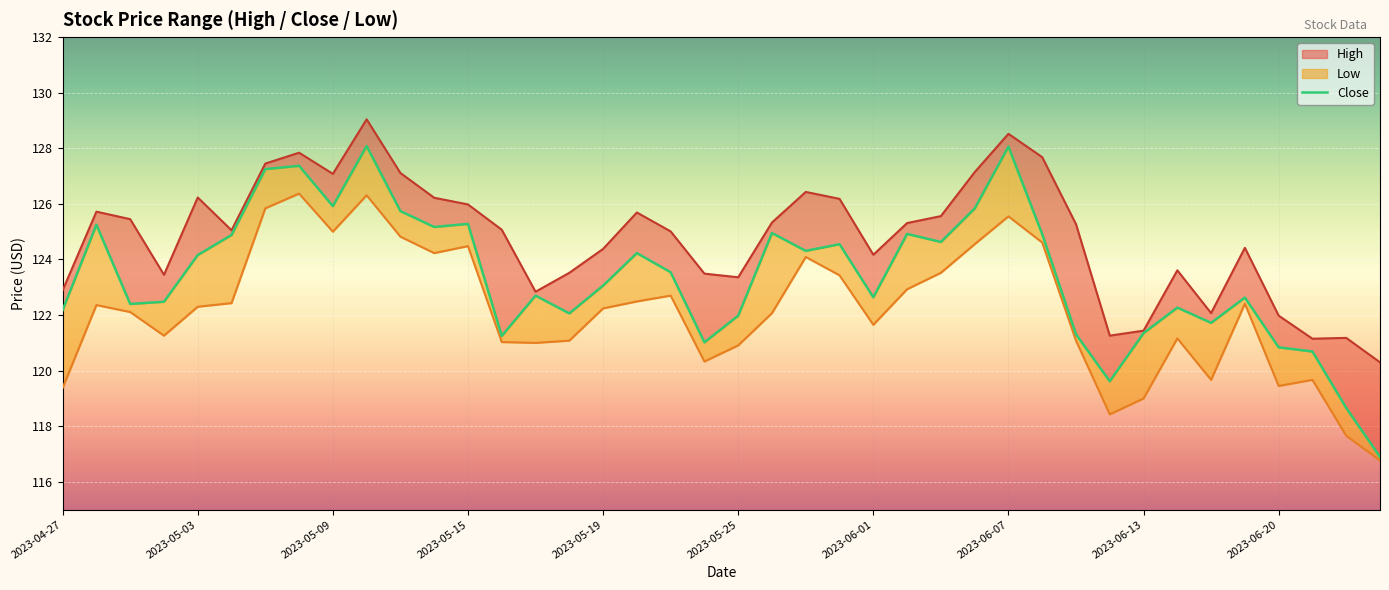

What position from the left is 2023-06-07?

29